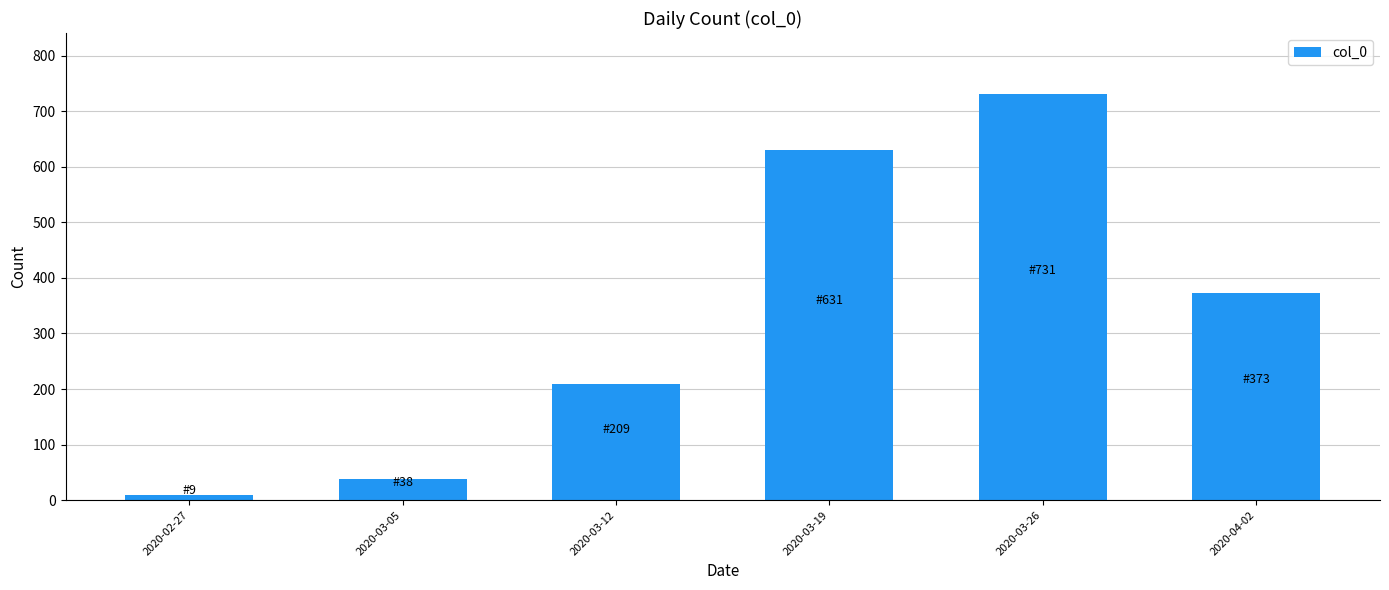

What is the difference between the second highest and minimum values?

622